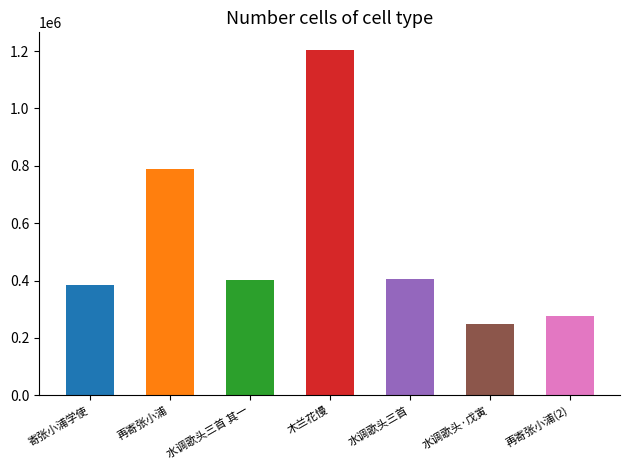

True or false: the data shows 247319 at 水调歌头·戊寅春日长沙乡居寄张小柳王望楚.

True